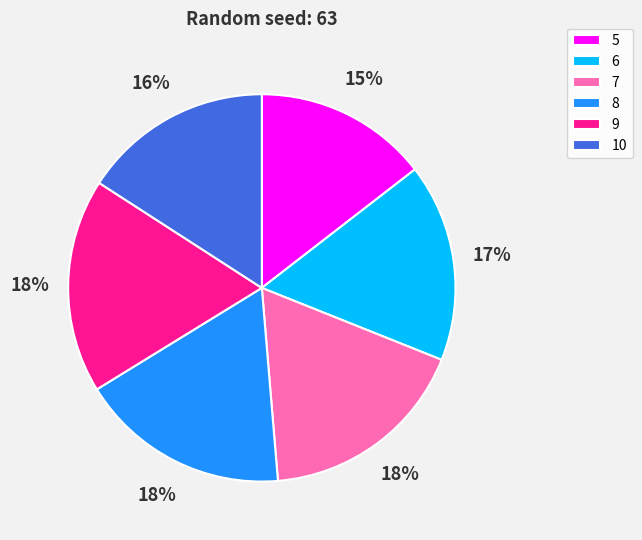

Which category has the smallest portion of the pie?

5